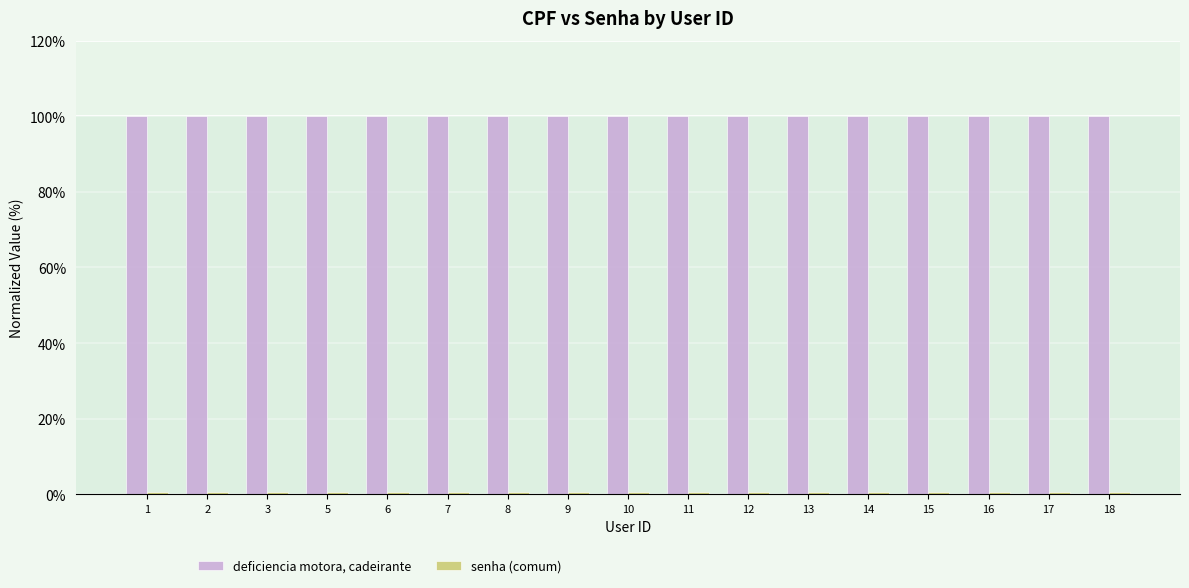

Are the bars grouped side by side (vs. stacked)?

Yes